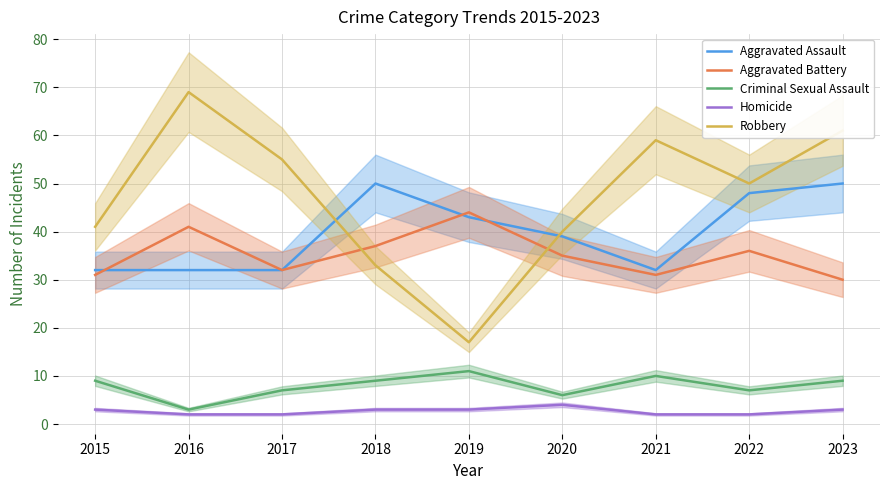

Which series has the largest range (max minus min)?

Robbery